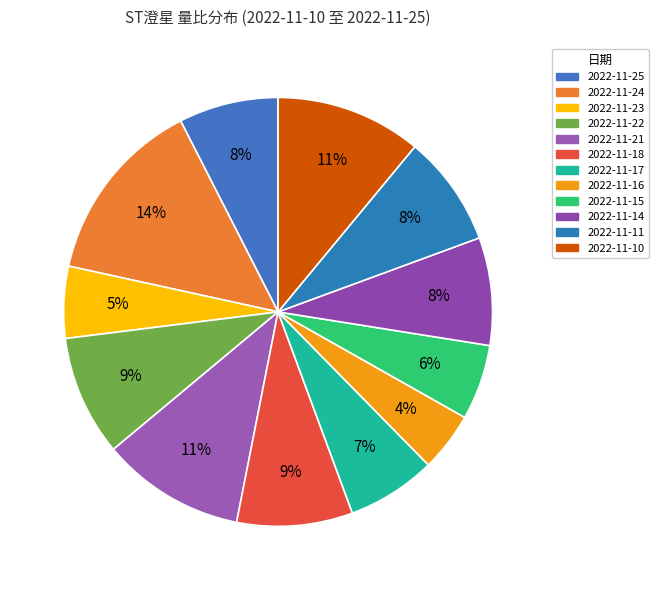

What percentage is the 2022-11-11 slice, to the nearest percent?

8%